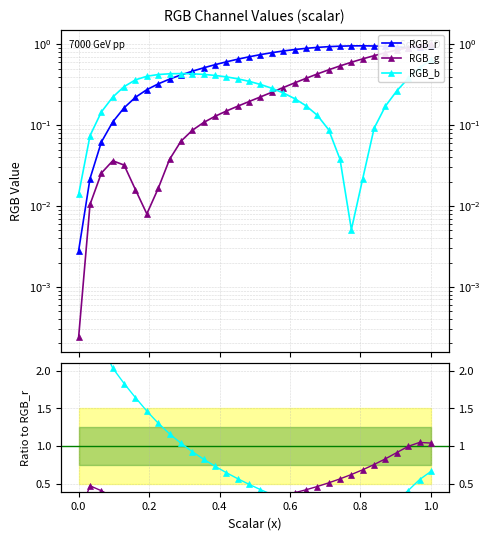

Does the chart have visible grid lines?

Yes